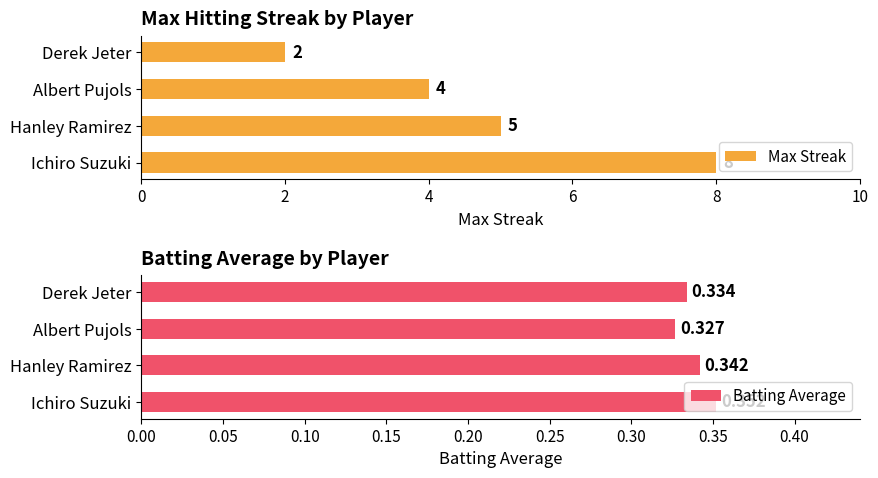

How many data points in Max Streak are less than 5?

2